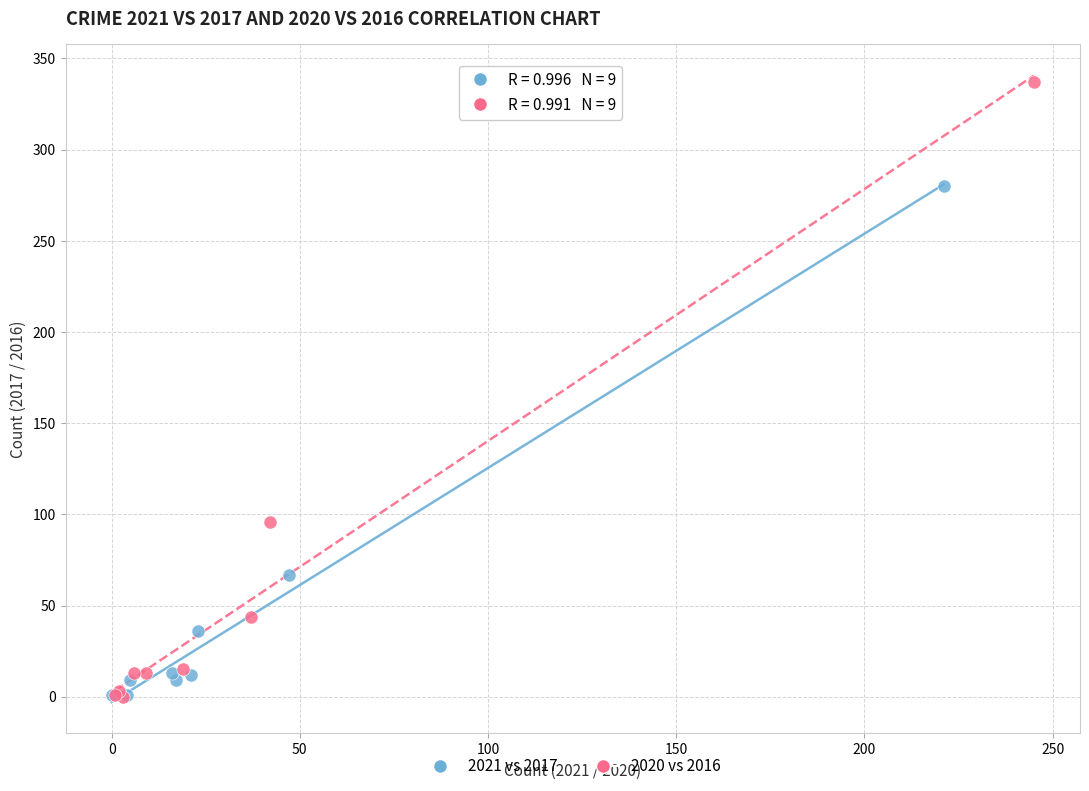

Which series contains the highest Y value?

2020 vs 2016